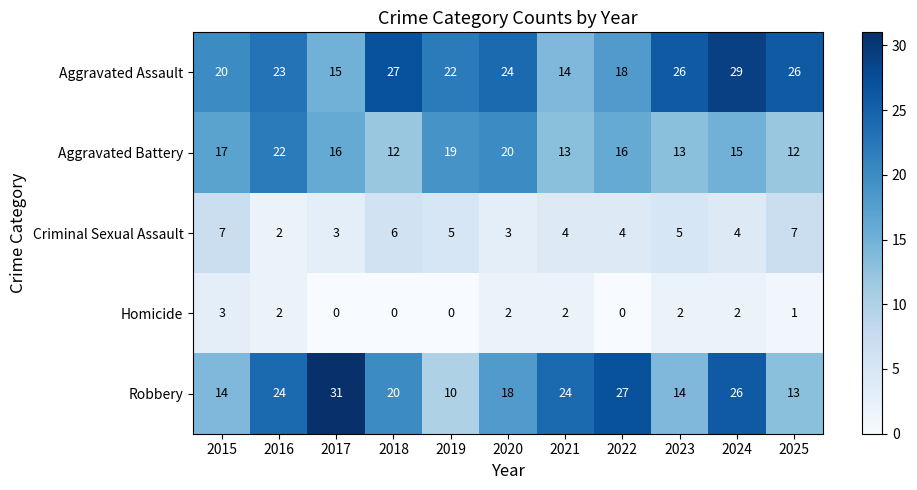

True or false: Aggravated Battery has a value of 13 at 2023.

True